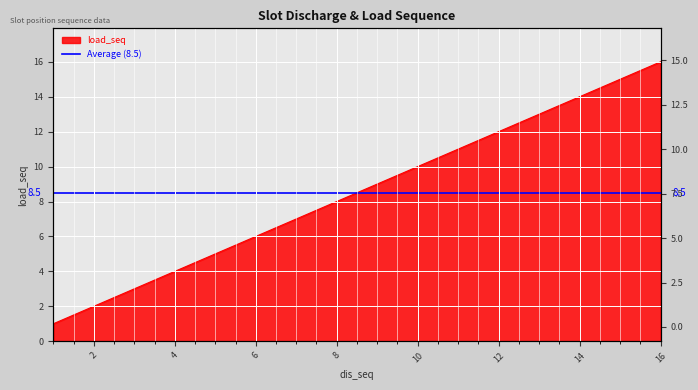

What is the difference between the values at 2 and 11?

9